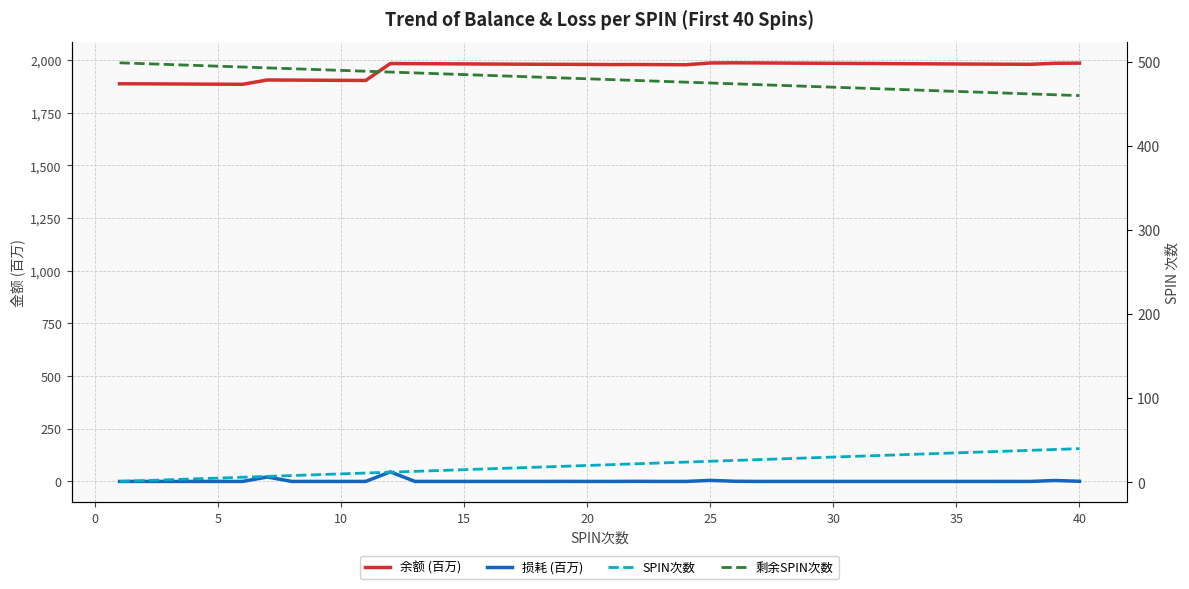

How many values in the 余额 (百万) series exceed 1981?

21